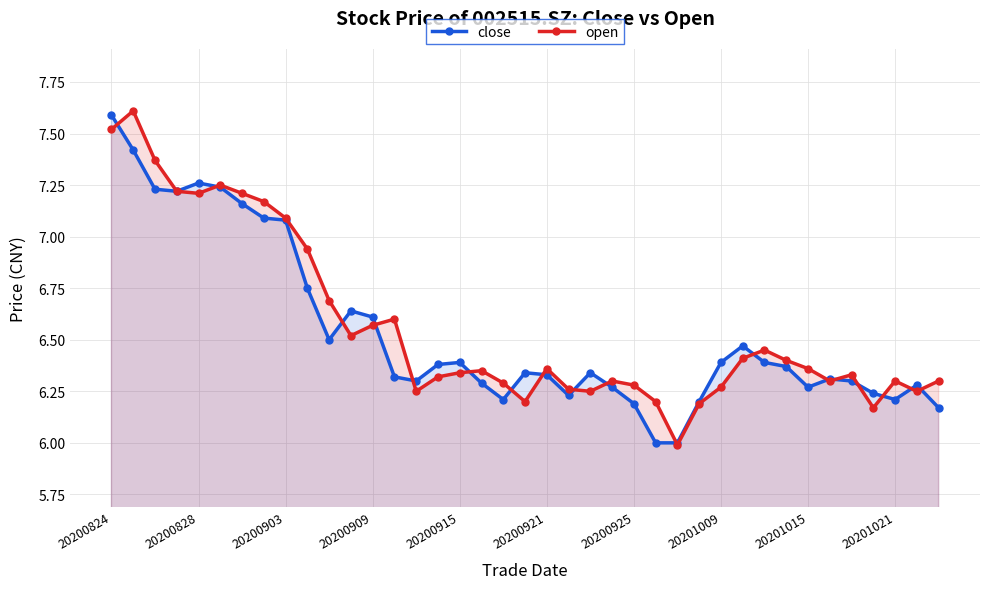

What is the greatest value displayed?

7.6